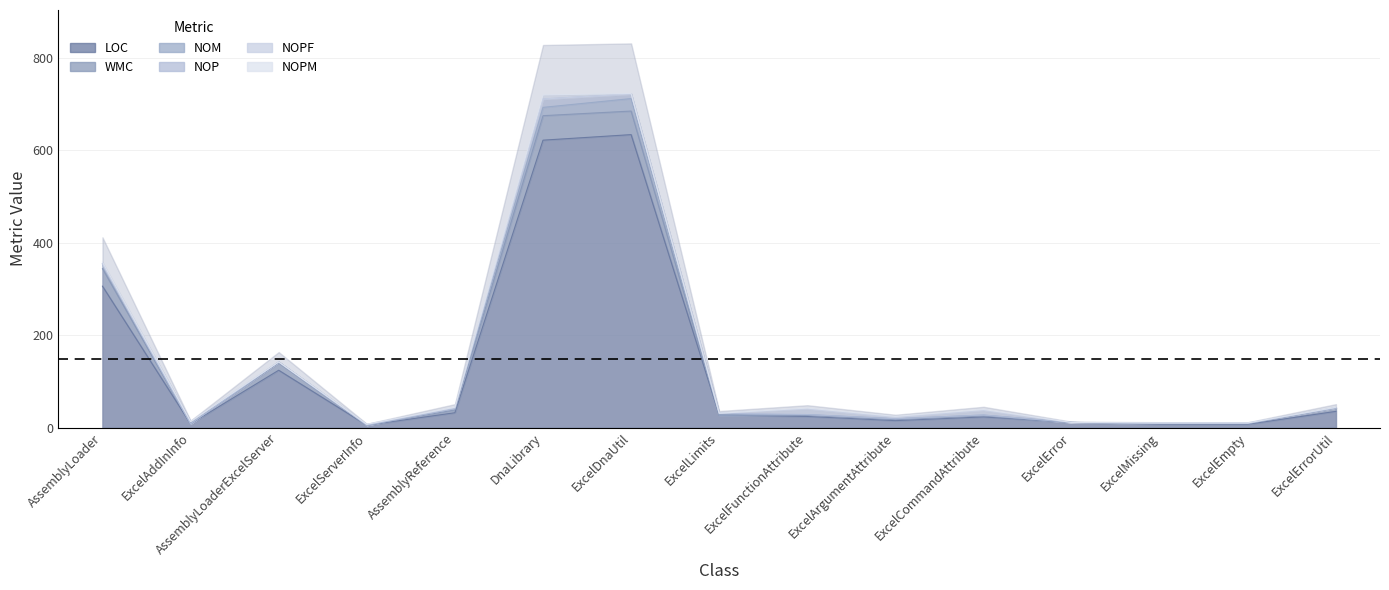

True or false: WMC has more than 0 points higher than both neighbors.

True